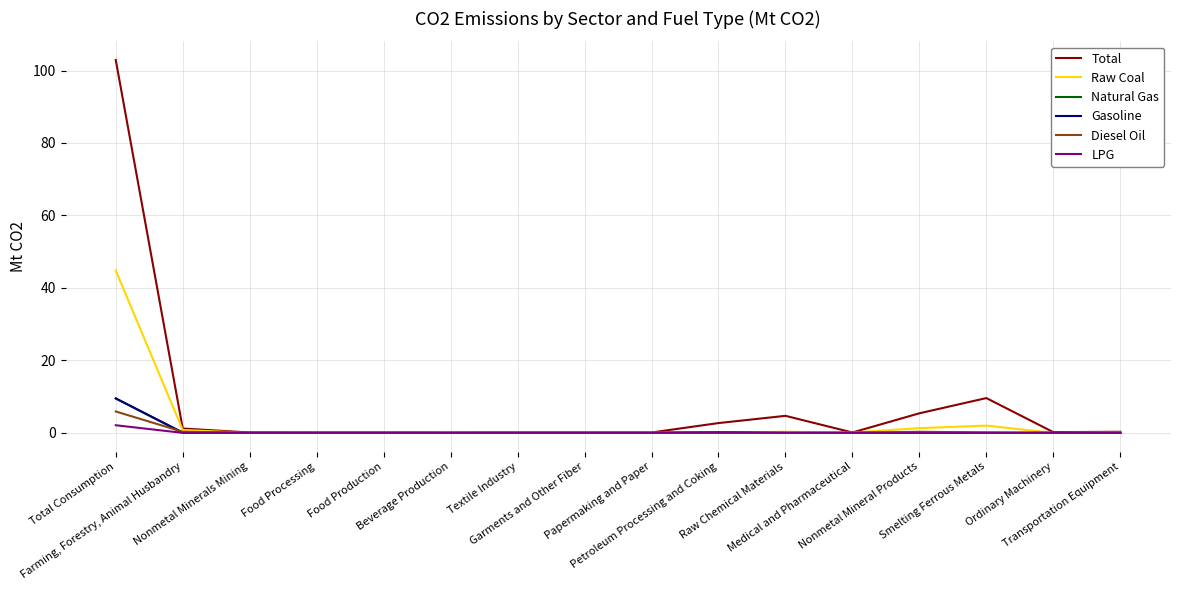

What is the spread (max minus min) of values at Food Processing?

0.1